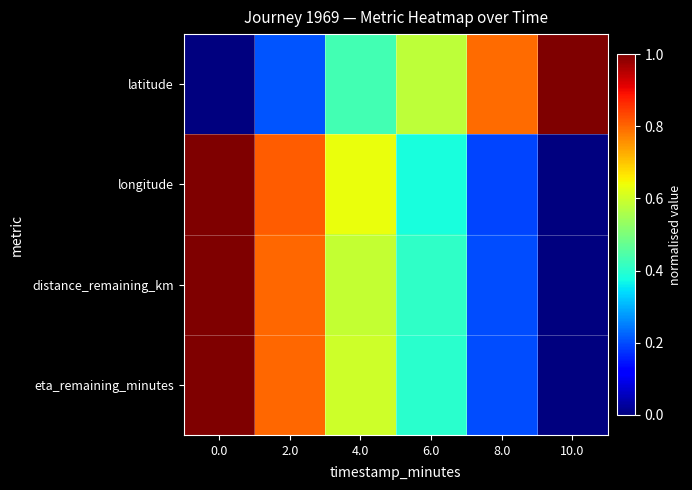

Between 8.0 and 4.0, which is larger?

8.0